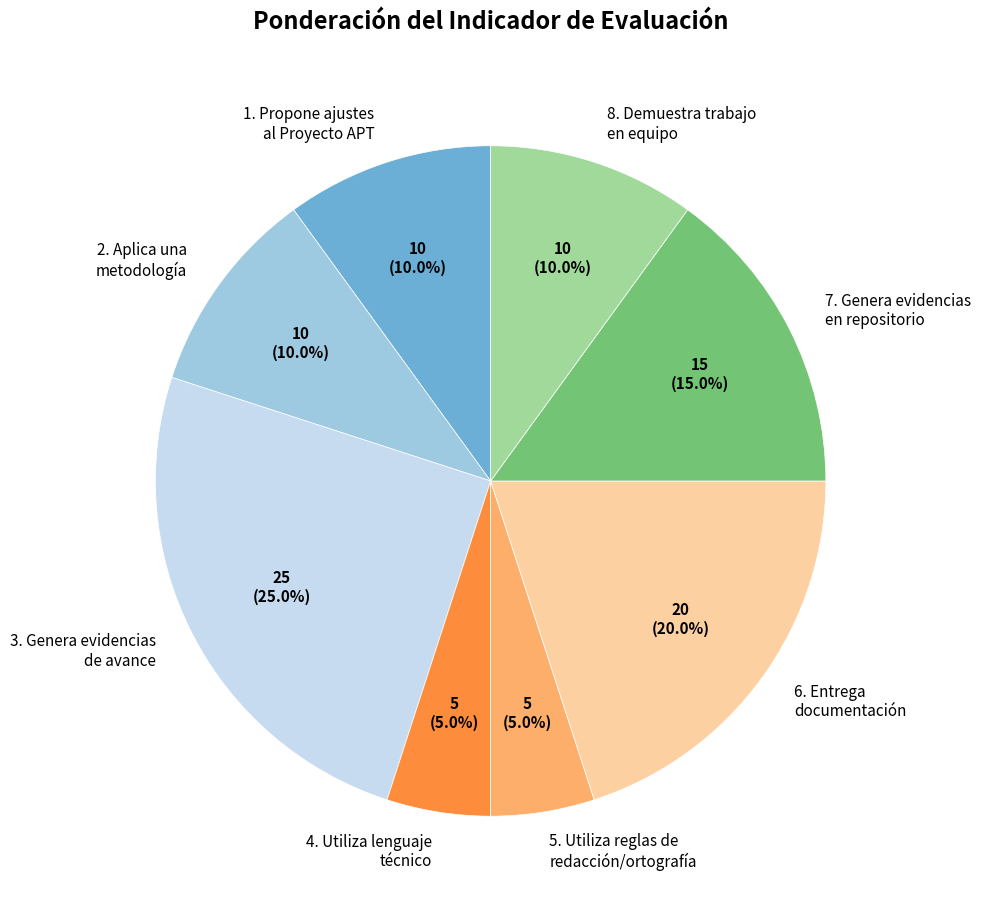

How many slices are in this pie chart?

8